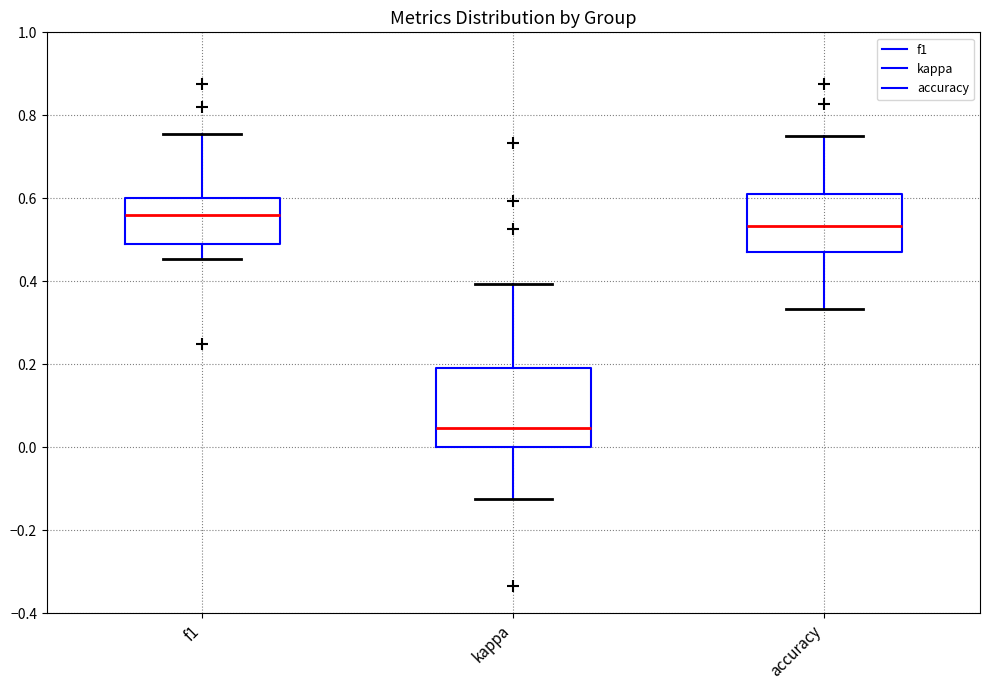

Where is the upper edge of the box for f1 on the y-axis? The values are not printed on the chart, so give them approximately, as read against the axis.

0.60